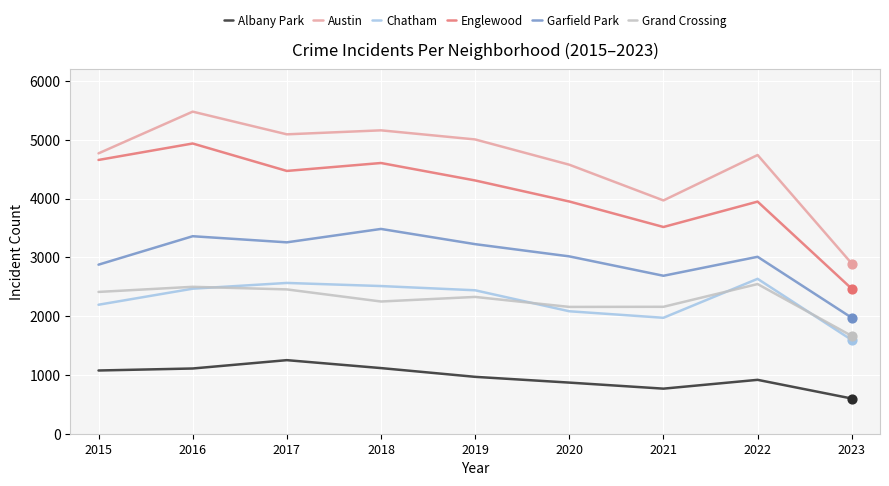

At how many categories does at least one series exceed 5292?

1